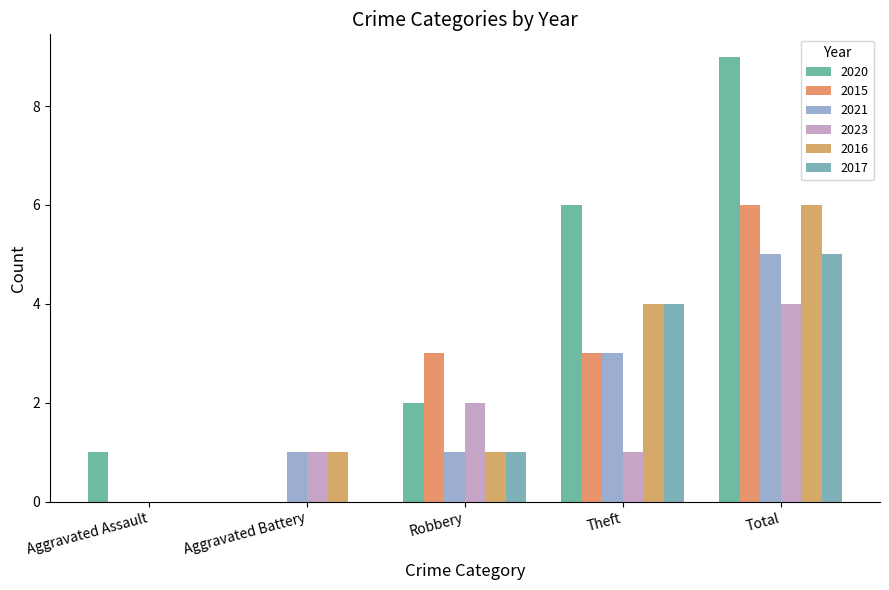

What position from the right is Total?

1